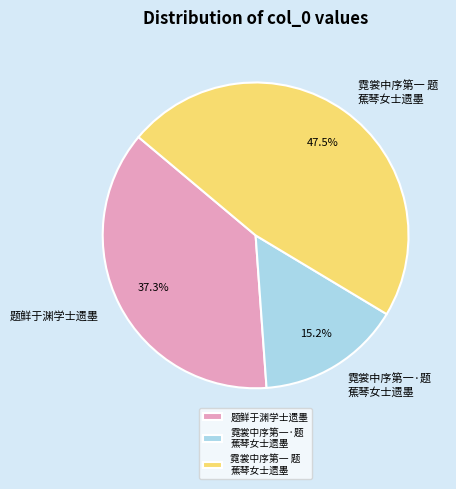

What portion of the pie excludes 题鲜于渊学士遗墨?

62.7%